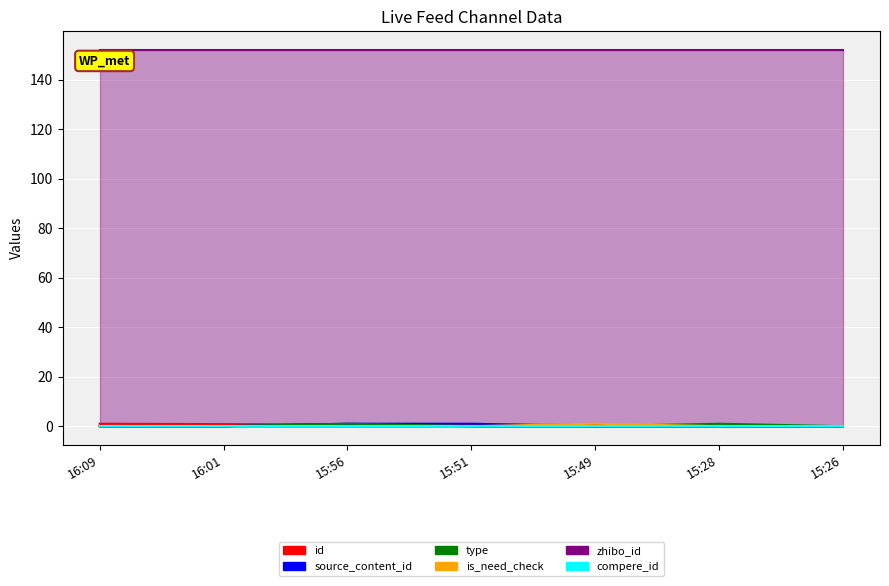

What is the label of the 5th point from the right?

15:56